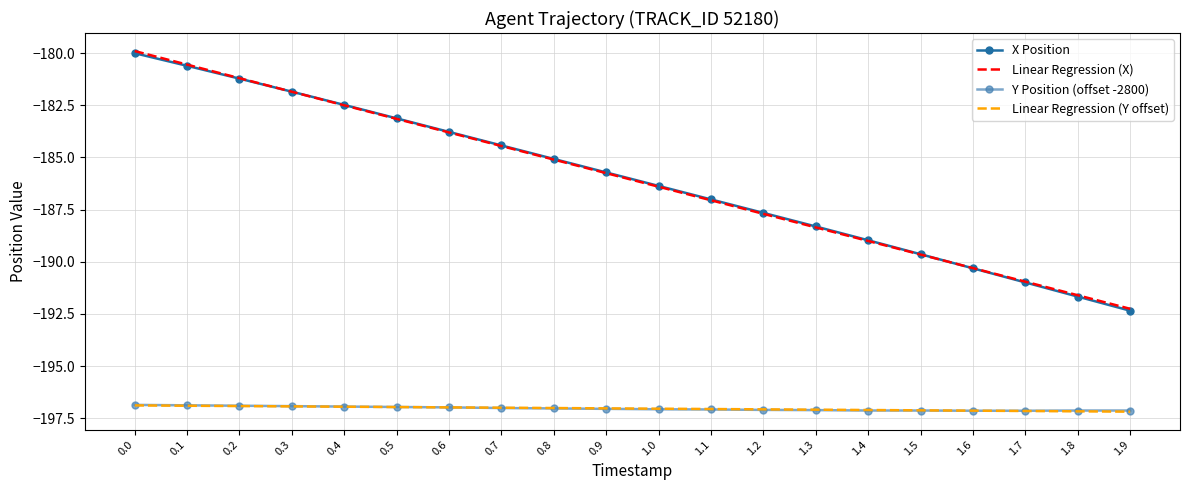

Is the value of Y Position (offset -2800) at 1.9 greater than the value of X Position at 1.4?

No